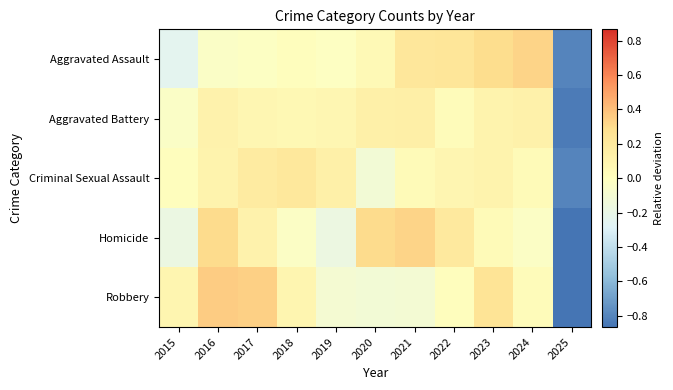

Between 2021 and 2022, which is larger?

2022